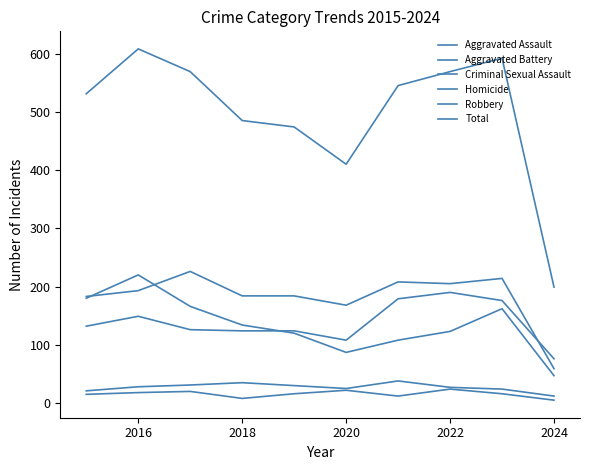

Count the number of data series in this chart.

6